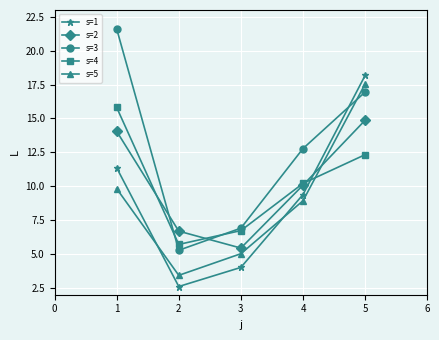

What is the difference between the highest and lowest values at 2?

4.1